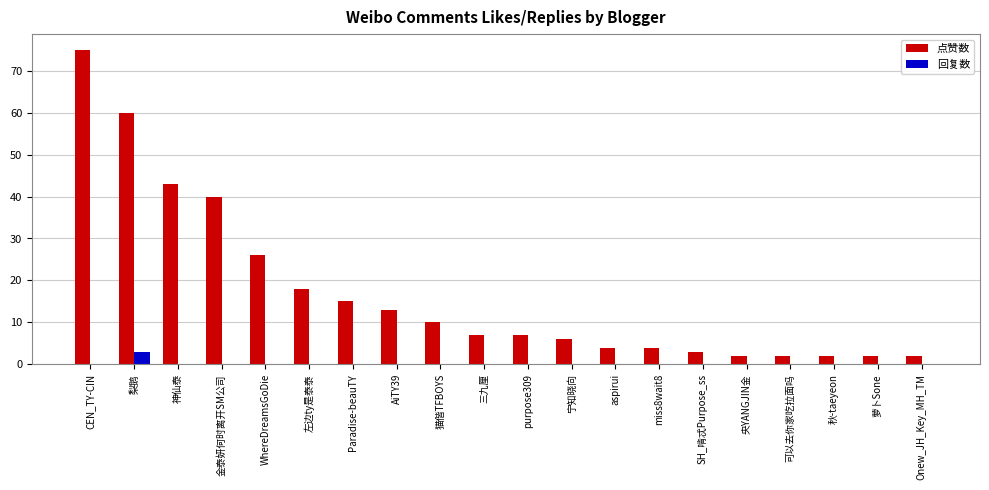

Between 宁知晓向 and SH_啃忒Purpose_ss, which series saw the biggest shift?

点赞数